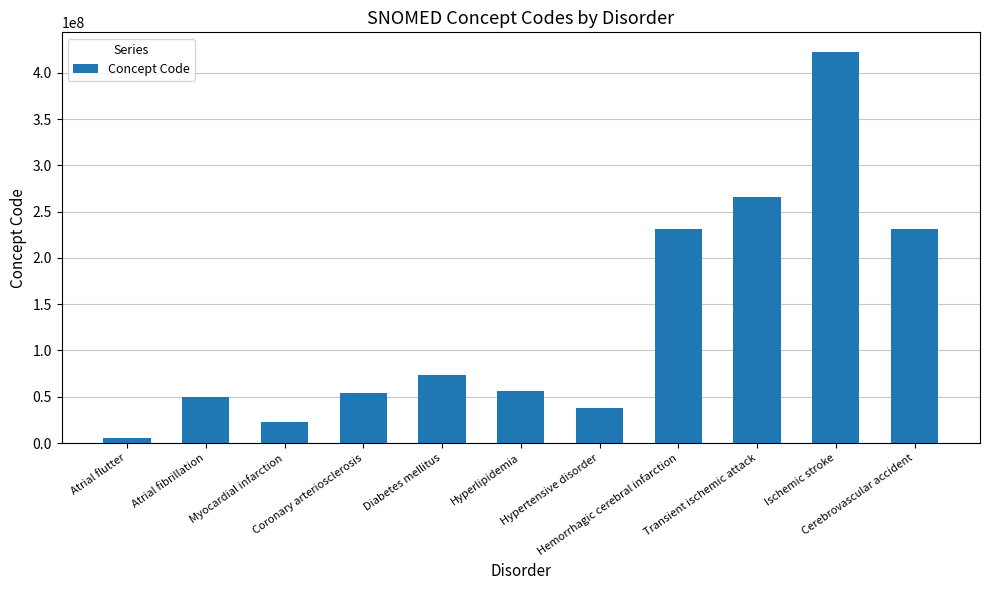

What is the value of the 3rd bar from the left?

22298006